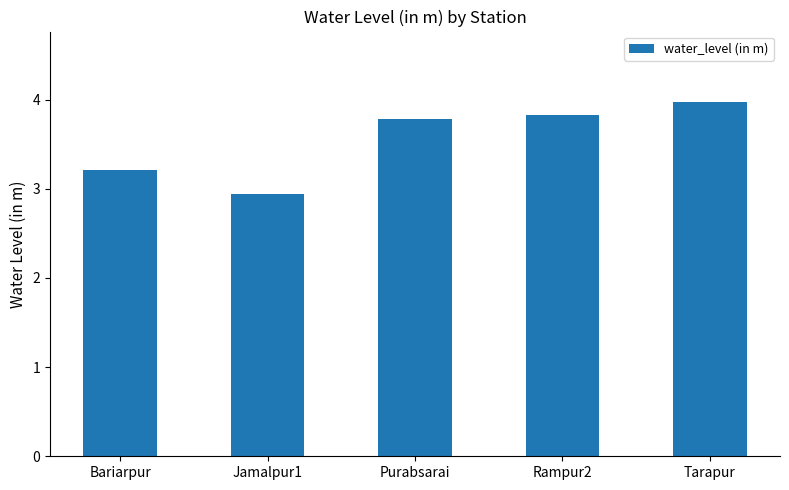

What is the difference between the values at Tarapur and Rampur2?

0.1